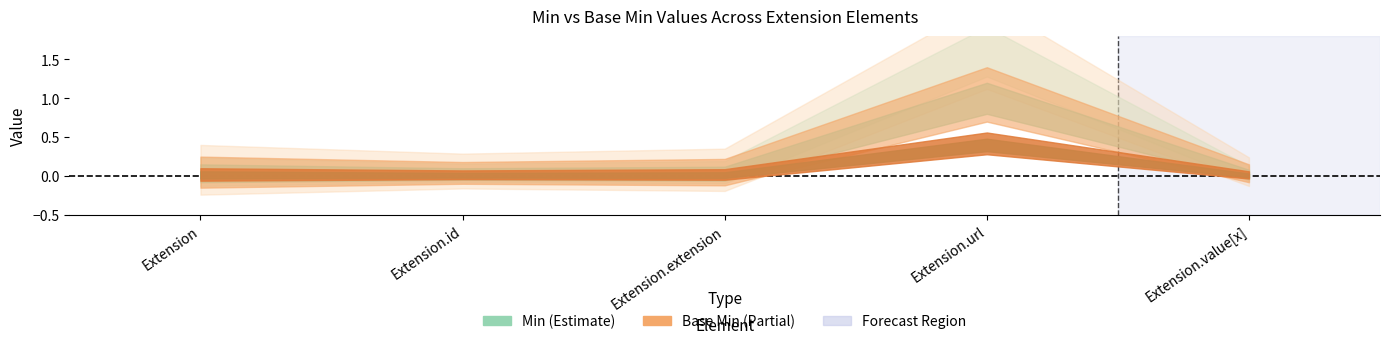

What are all the series names shown in the legend?

Min, Base Min